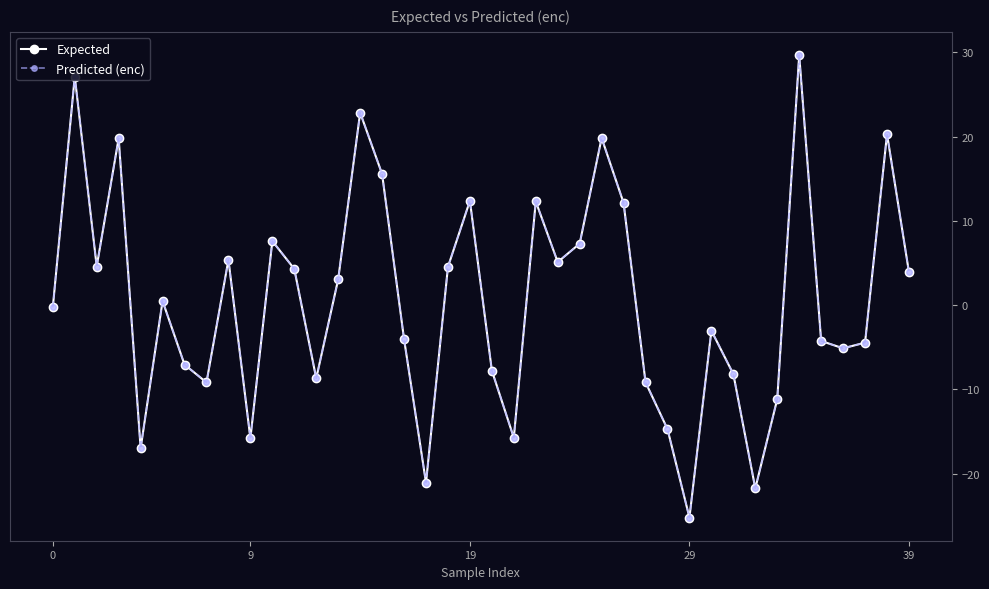

What is the average value of the Expected series?

0.6